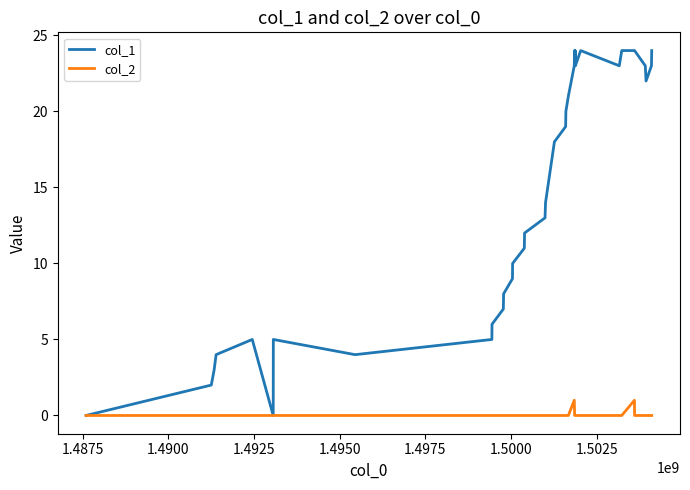

Which series has the largest total across all categories?

col_1